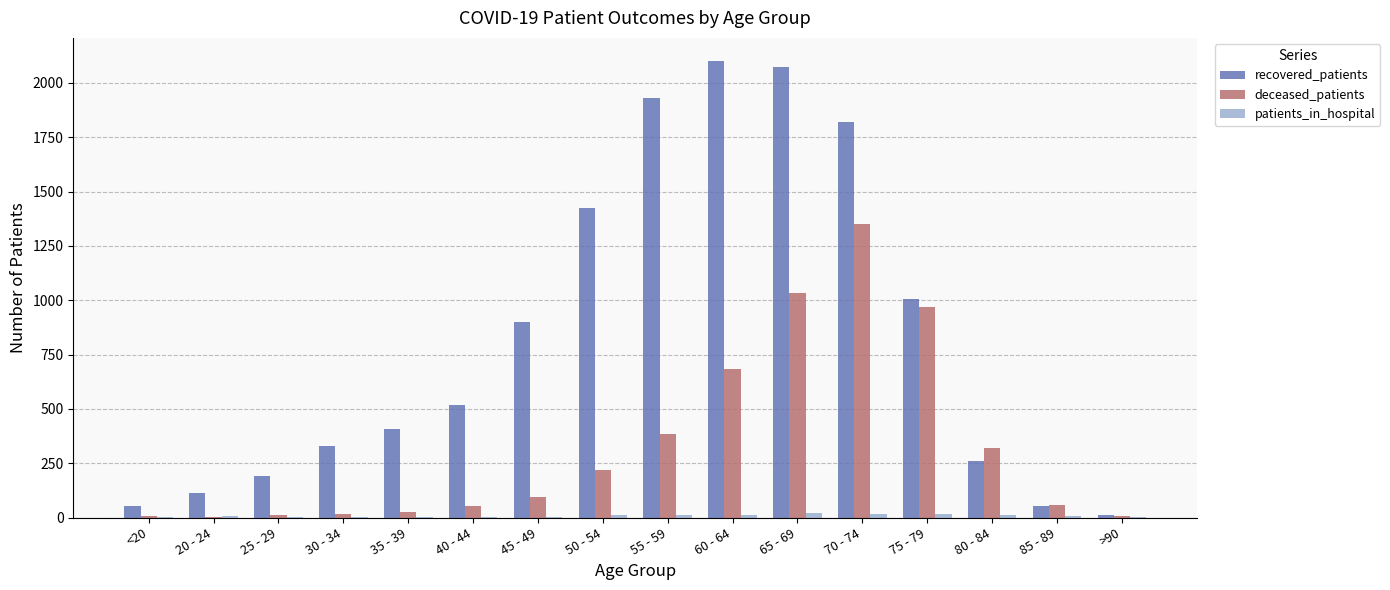

Which series has the widest spread of values?

recovered_patients